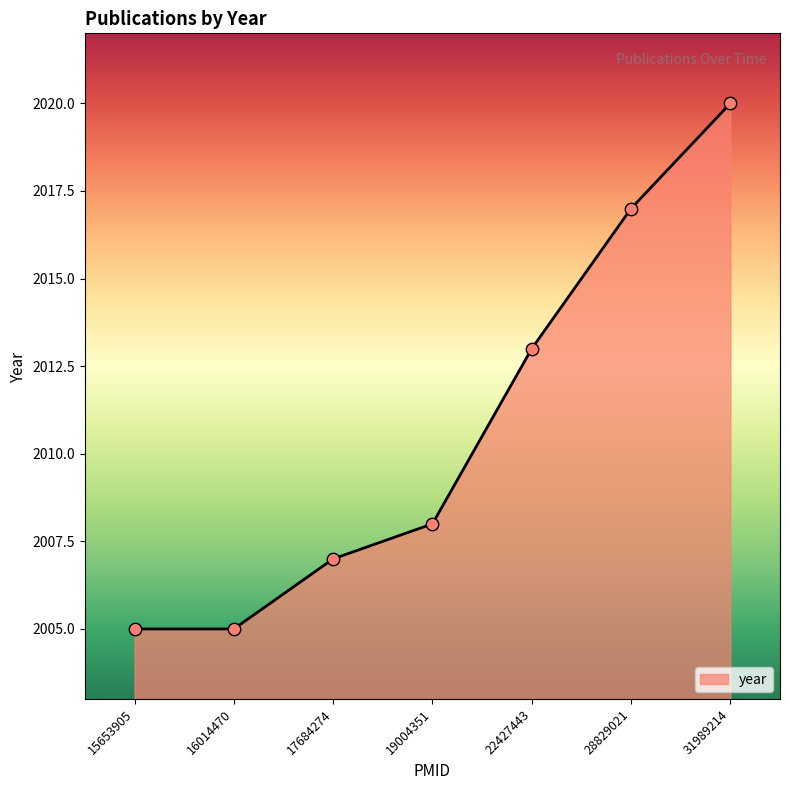

Which has a higher value, 31989214 or 16014470?

31989214